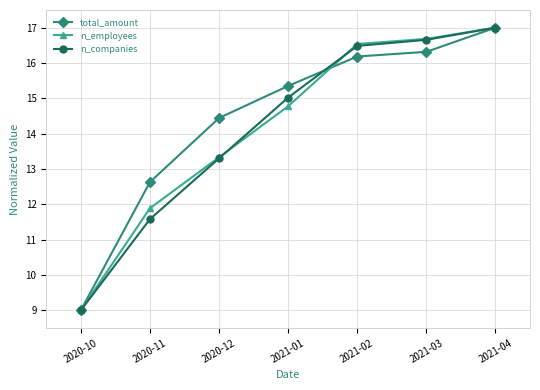

What is the sum of all total_amount values?

100.9